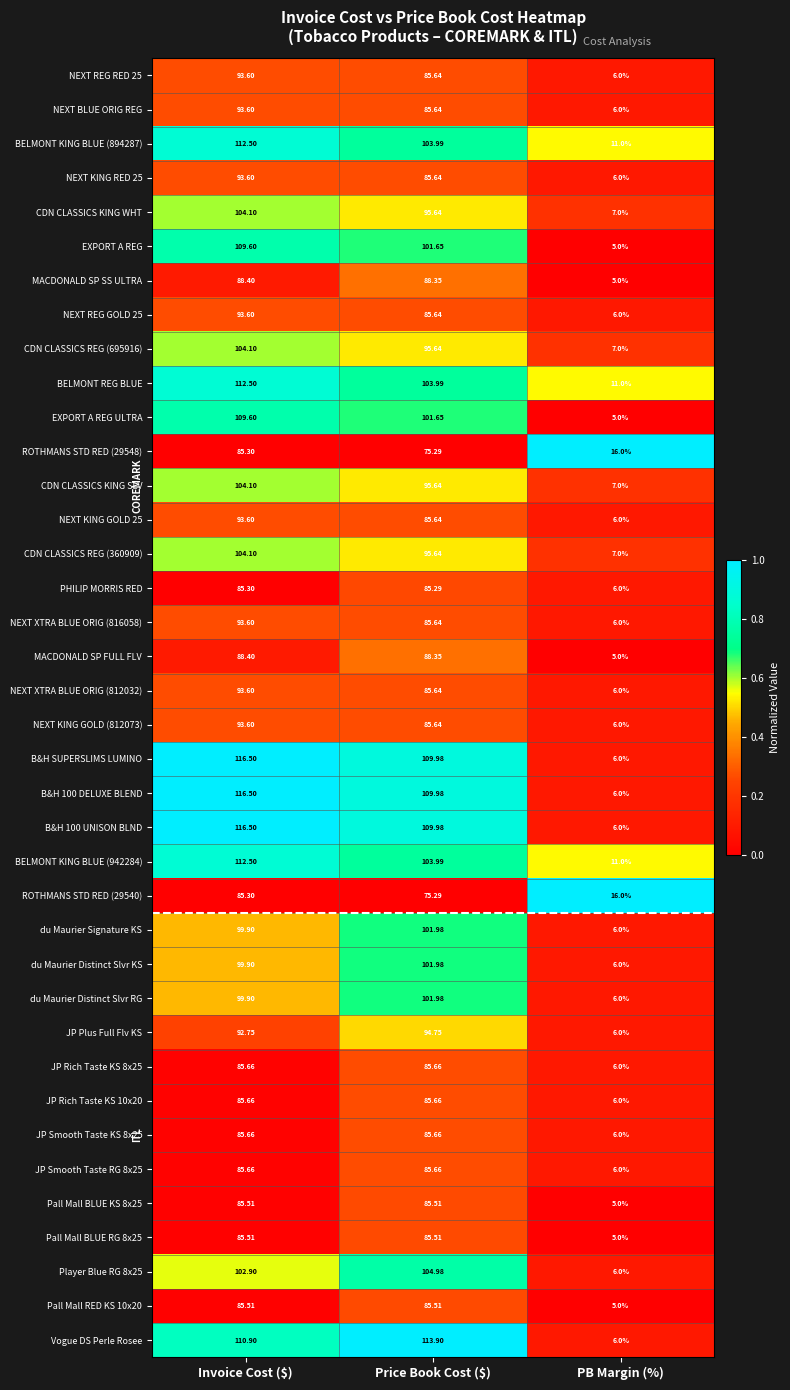

At which category is the sum across all series the highest?

Invoice Cost ($)